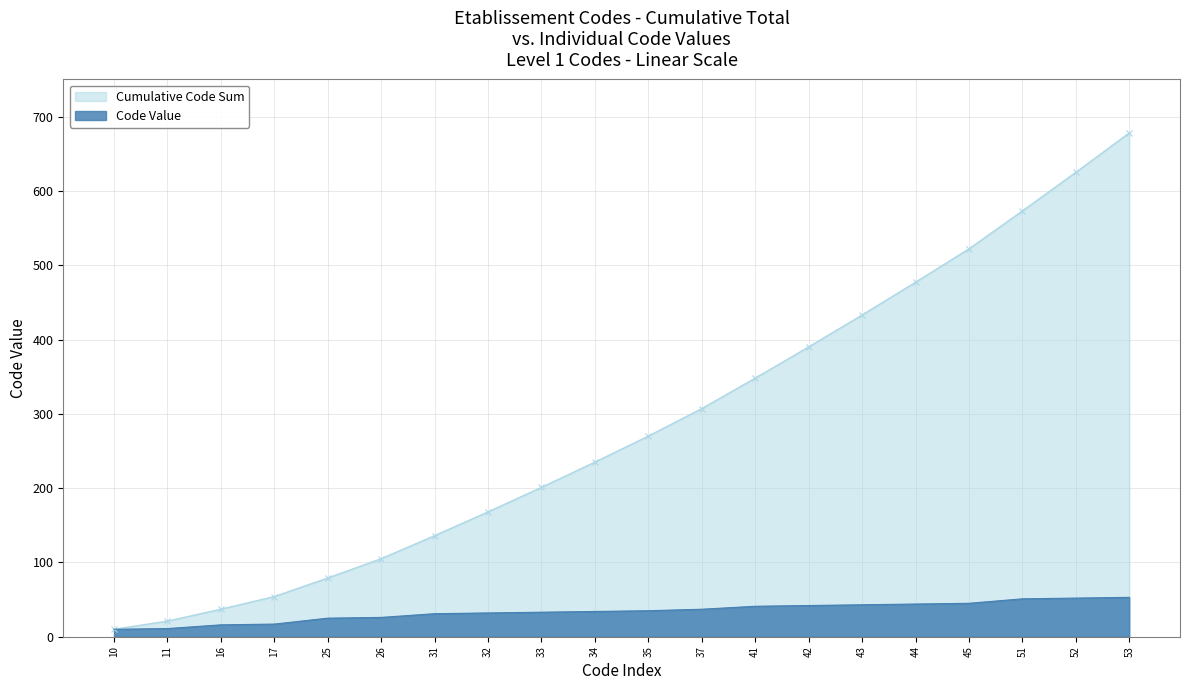

What are all the series names shown in the legend?

Cumulative Code Sum, Code Value